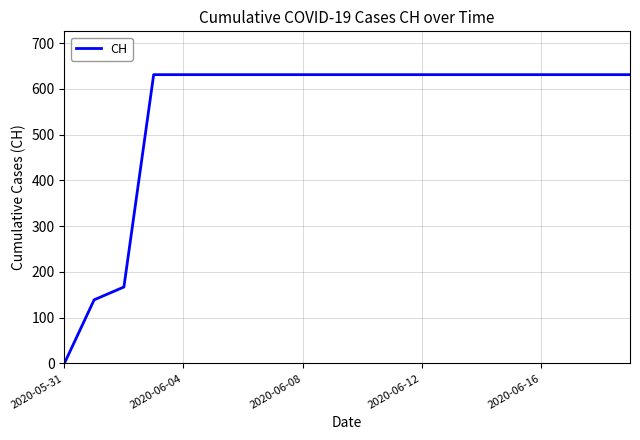

Does the chart have visible grid lines?

Yes